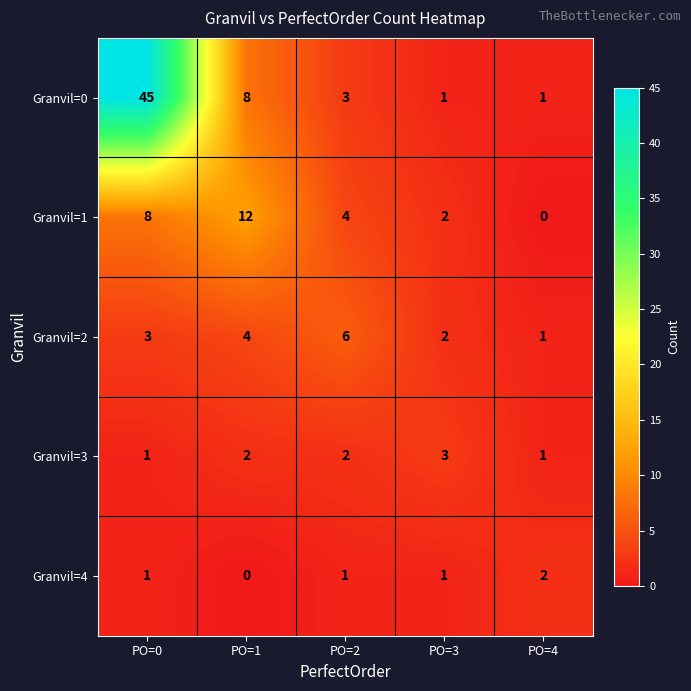

The value of Granvil=1 at PO=0 is 3. True or false?

False